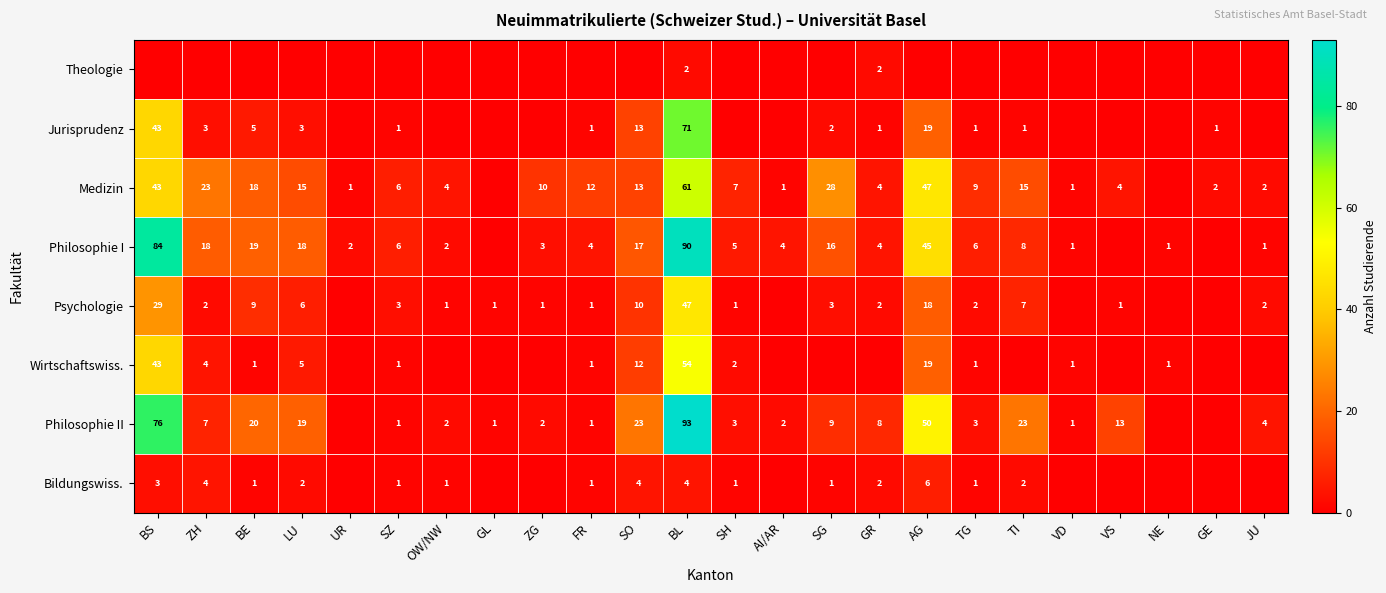

How many series are shown in this chart?

8